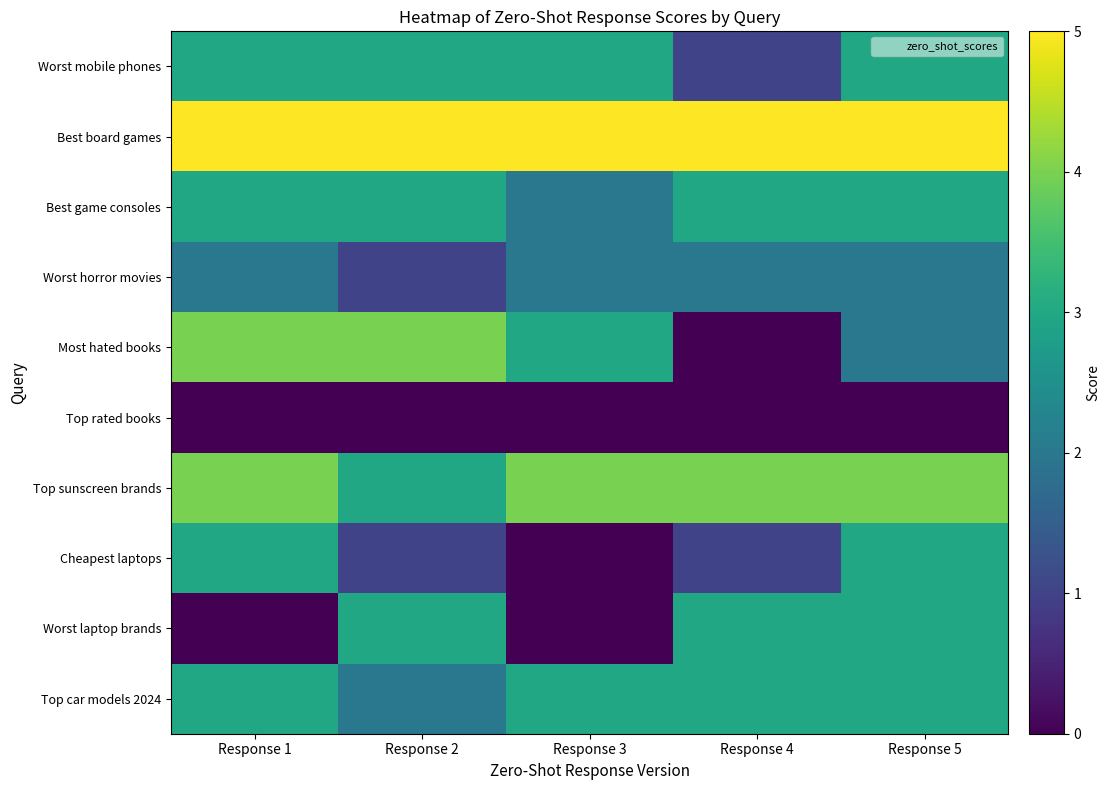

Reading left to right, transcribe all the data shown in this chart.

Worst mobile phones: Response 1=3	Response 2=3	Response 3=3	Response 4=1	Response 5=3
Best board games: Response 1=5	Response 2=5	Response 3=5	Response 4=5	Response 5=5
Best game consoles: Response 1=3	Response 2=3	Response 3=2	Response 4=3	Response 5=3
Worst horror movies: Response 1=2	Response 2=1	Response 3=2	Response 4=2	Response 5=2
Most hated books: Response 1=4	Response 2=4	Response 3=3	Response 4=0	Response 5=2
Top rated books: Response 1=0	Response 2=0	Response 3=0	Response 4=0	Response 5=0
Top sunscreen brands: Response 1=4	Response 2=3	Response 3=4	Response 4=4	Response 5=4
Cheapest laptops: Response 1=3	Response 2=1	Response 3=0	Response 4=1	Response 5=3
Worst laptop brands: Response 1=0	Response 2=3	Response 3=0	Response 4=3	Response 5=3
Top car models 2024: Response 1=3	Response 2=2	Response 3=3	Response 4=3	Response 5=3